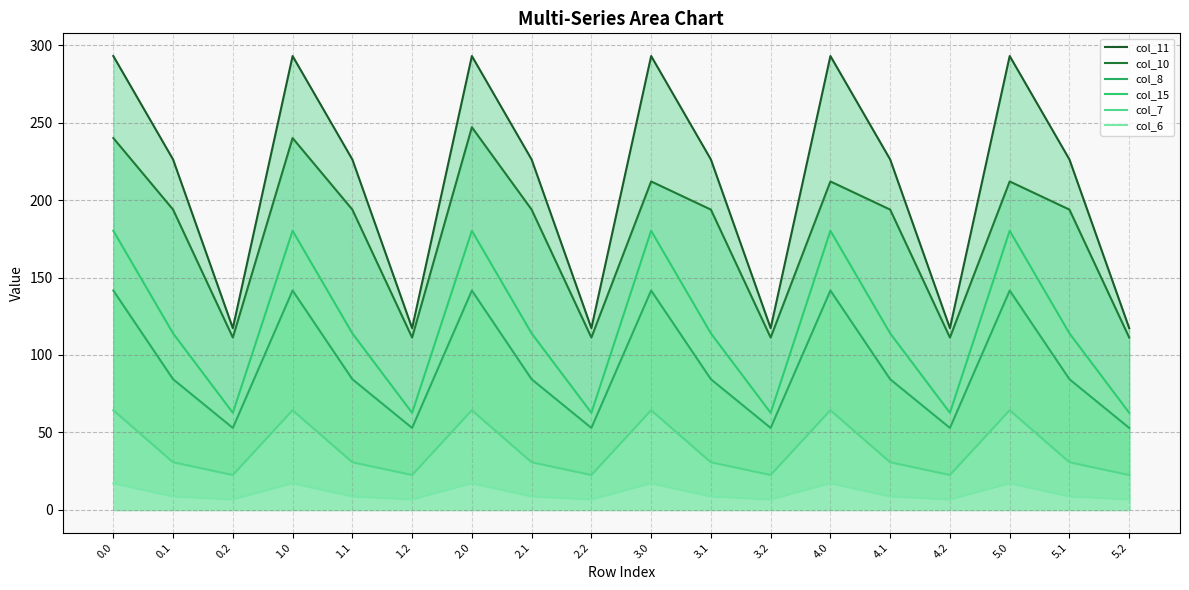

Reading left to right, list all the values displayed in this chart.

col_11: 0.0=292.9	0.1=226.2	0.2=117.3	1.0=292.9	1.1=226.2	1.2=117.3	2.0=292.9	2.1=226.2	2.2=117.3	3.0=292.9	3.1=226.2	3.2=117.3	4.0=292.9	4.1=226.2	4.2=117.3	5.0=292.9	5.1=226.2	5.2=117.3
col_10: 0.0=240.0	0.1=193.8	0.2=111.3	1.0=240.0	1.1=193.8	1.2=111.3	2.0=247.0	2.1=193.8	2.2=111.3	3.0=212.0	3.1=193.8	3.2=111.3	4.0=212.0	4.1=193.8	4.2=111.3	5.0=212.0	5.1=193.8	5.2=111.3
col_8: 0.0=141.6	0.1=84.3	0.2=52.9	1.0=141.6	1.1=84.3	1.2=52.9	2.0=141.6	2.1=84.3	2.2=52.9	3.0=141.6	3.1=84.3	3.2=52.9	4.0=141.6	4.1=84.3	4.2=52.9	5.0=141.6	5.1=84.3	5.2=52.9
col_15: 0.0=180.2	0.1=113.9	0.2=62.7	1.0=180.2	1.1=113.9	1.2=62.7	2.0=180.2	2.1=113.9	2.2=62.7	3.0=180.2	3.1=113.9	3.2=62.7	4.0=180.2	4.1=113.9	4.2=62.7	5.0=180.2	5.1=113.9	5.2=62.7
col_7: 0.0=64.3	0.1=30.7	0.2=22.5	1.0=64.3	1.1=30.7	1.2=22.5	2.0=64.3	2.1=30.7	2.2=22.5	3.0=64.3	3.1=30.7	3.2=22.5	4.0=64.3	4.1=30.7	4.2=22.5	5.0=64.3	5.1=30.7	5.2=22.5
col_6: 0.0=17.1	0.1=8.6	0.2=6.7	1.0=17.1	1.1=8.6	1.2=6.7	2.0=17.1	2.1=8.6	2.2=6.7	3.0=17.1	3.1=8.6	3.2=6.7	4.0=17.1	4.1=8.6	4.2=6.7	5.0=17.1	5.1=8.6	5.2=6.7